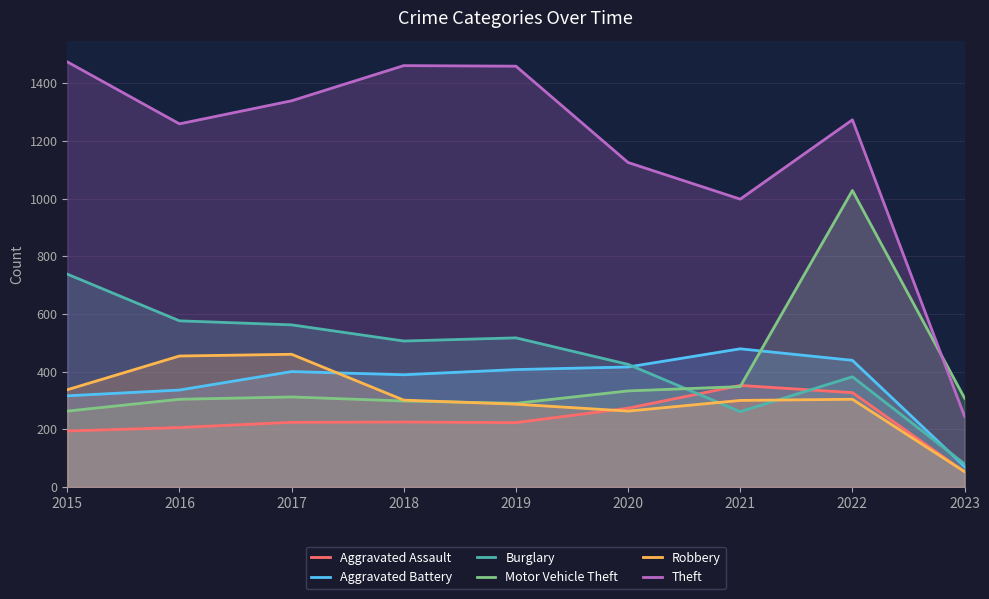

Is it true that Aggravated Assault equals 225 at 2018?

True